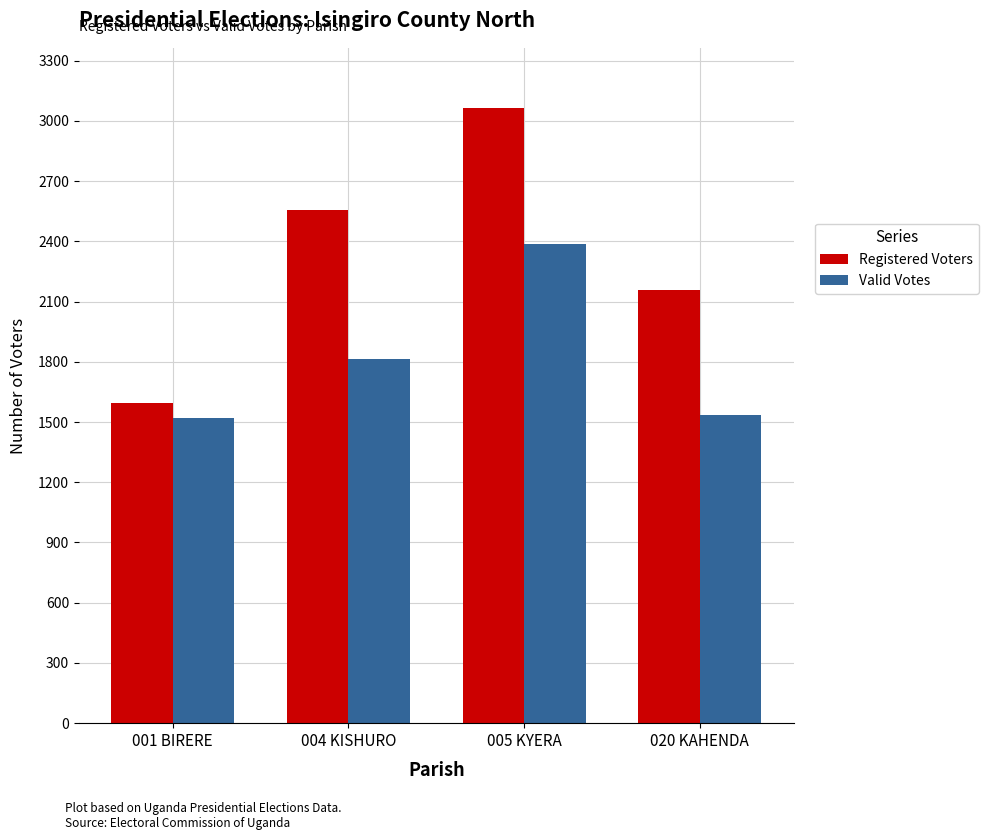

How many categories are shown in the chart?

4